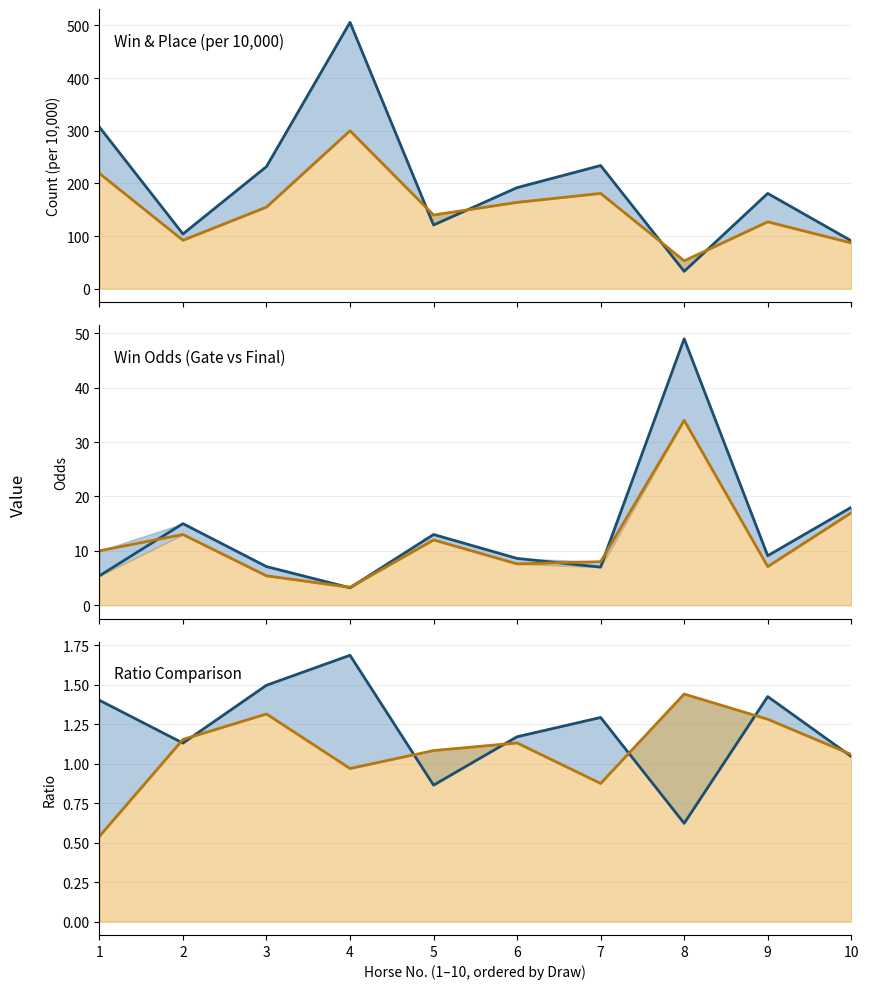

At which category is the sum across all series the highest?

4